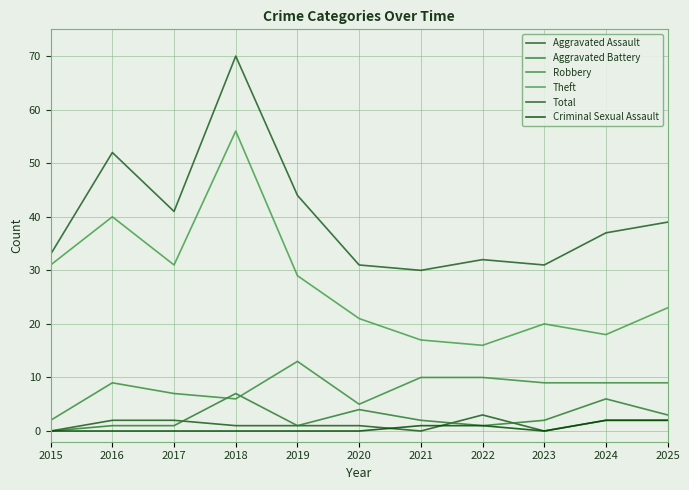

True or false: Robbery and Aggravated Assault intersect in this chart.

False